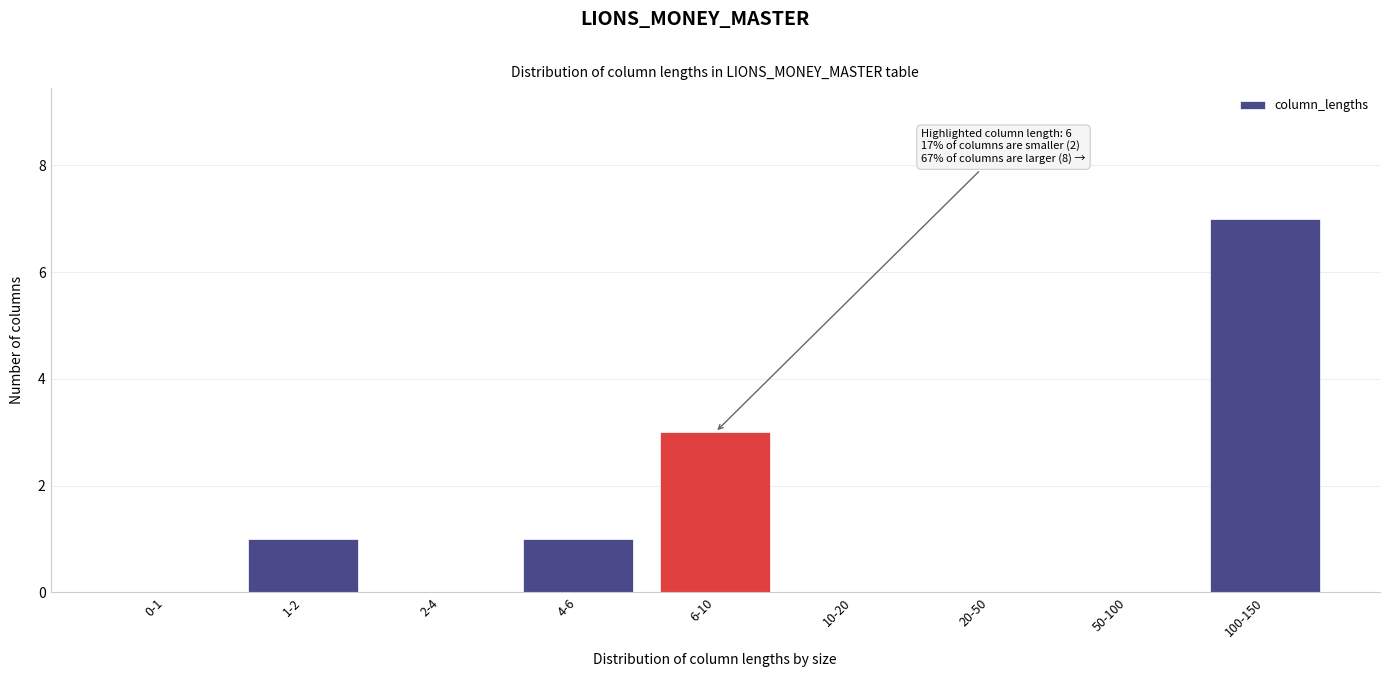

Reading left to right, extract all data points from this chart.

0-1=0	1-2=1	2-4=0	4-6=1	6-10=3	10-20=0	20-50=0	50-100=0	100-150=7